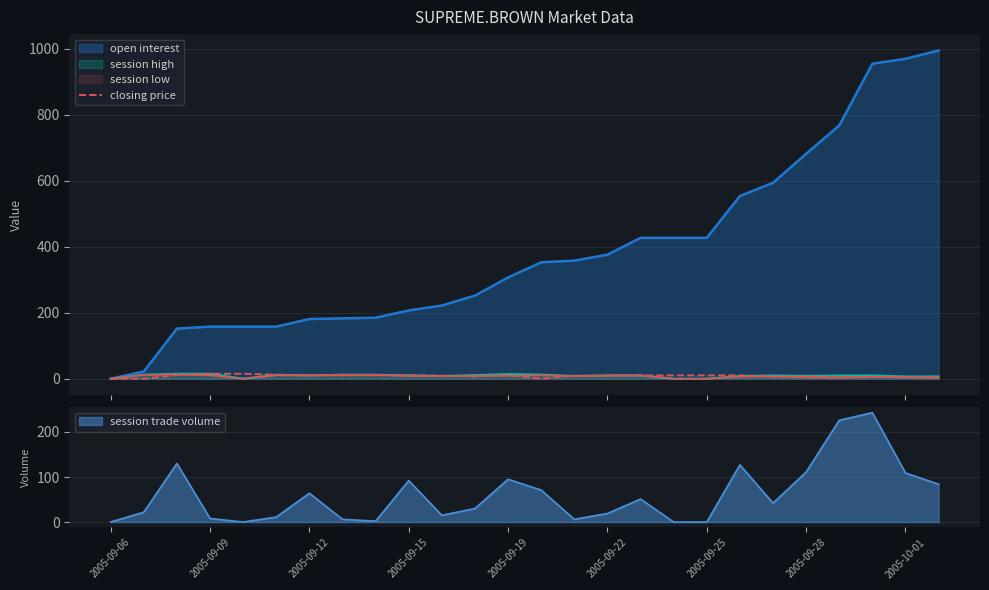

Is it true that the value at 14 is 16.2?

False